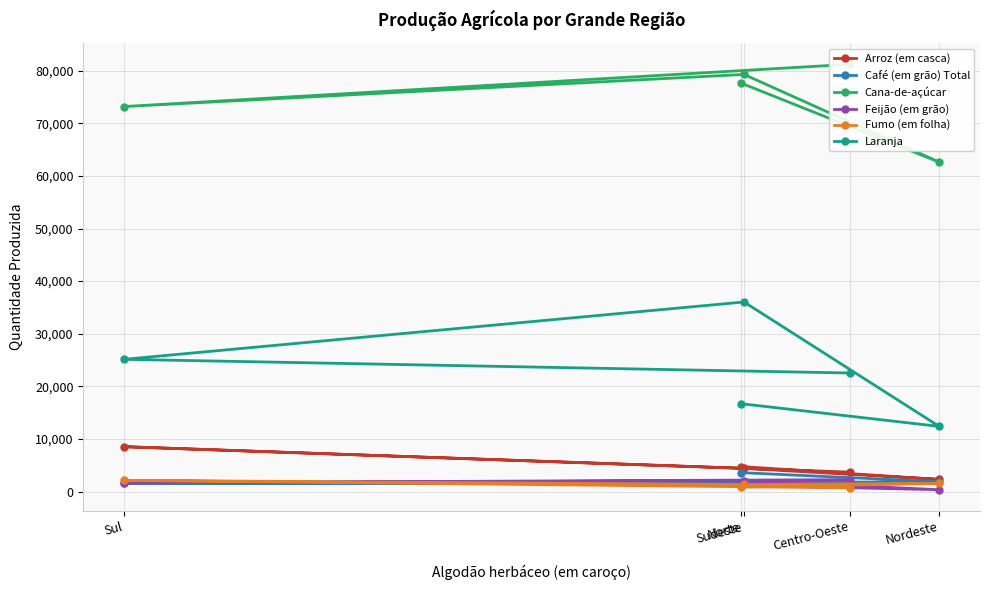

Does the chart have visible grid lines?

Yes